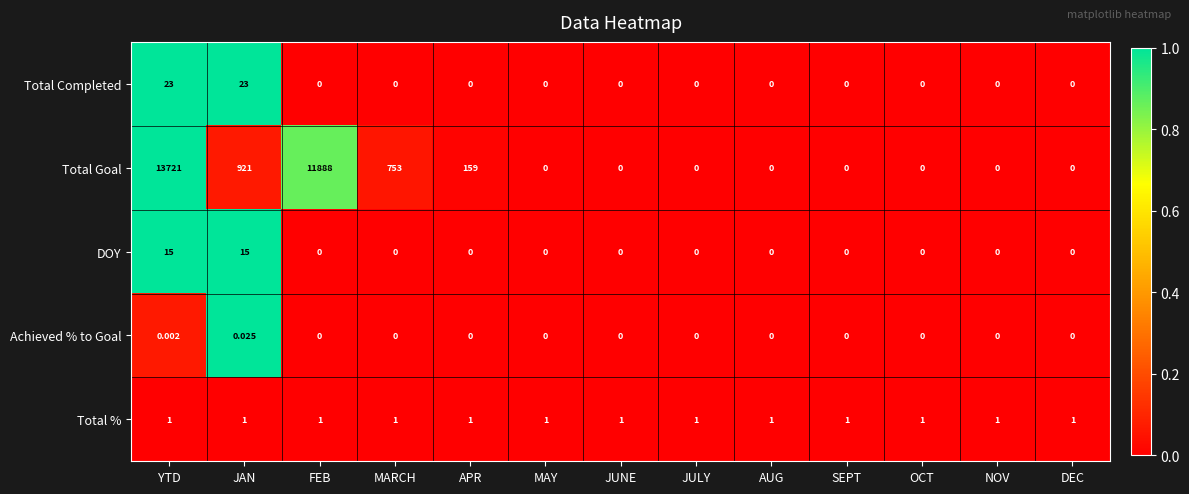

At which category is the sum across all series the highest?

YTD